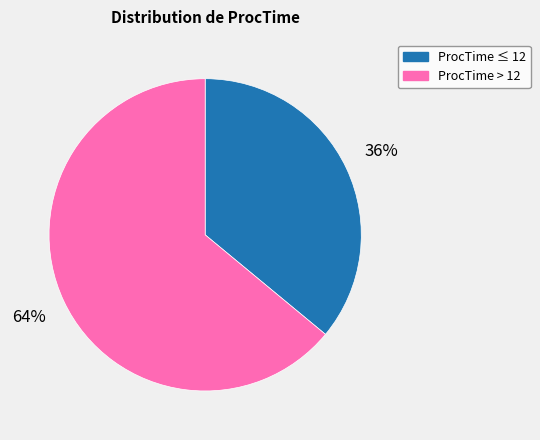

To the nearest percent, what is the average slice percentage?

50%